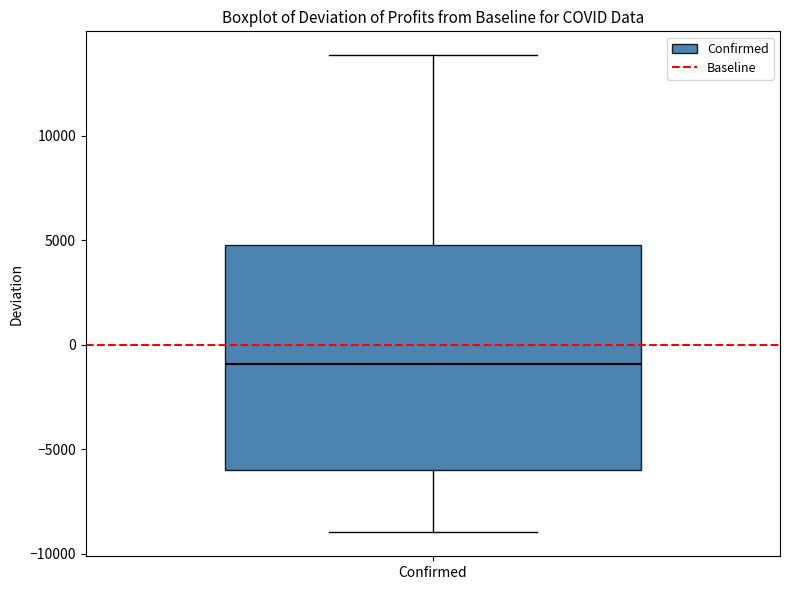

Where does the upper whisker of the box for Confirmed end on the y-axis? The values are not printed on the chart, so give them approximately, as read against the axis.

14000